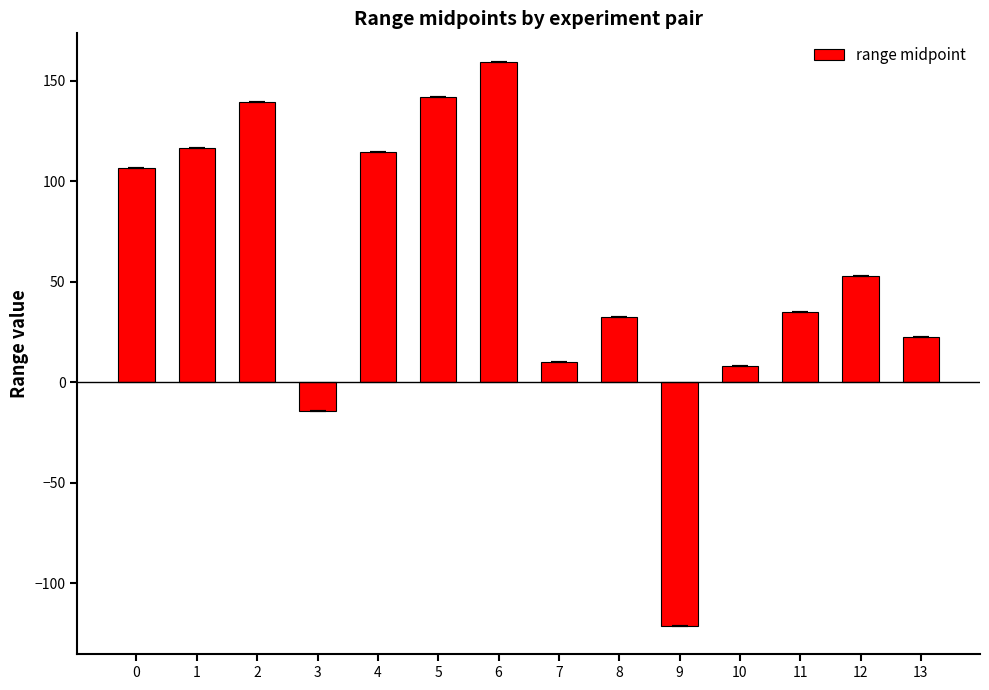

Between 8 and 10, which is larger?

8